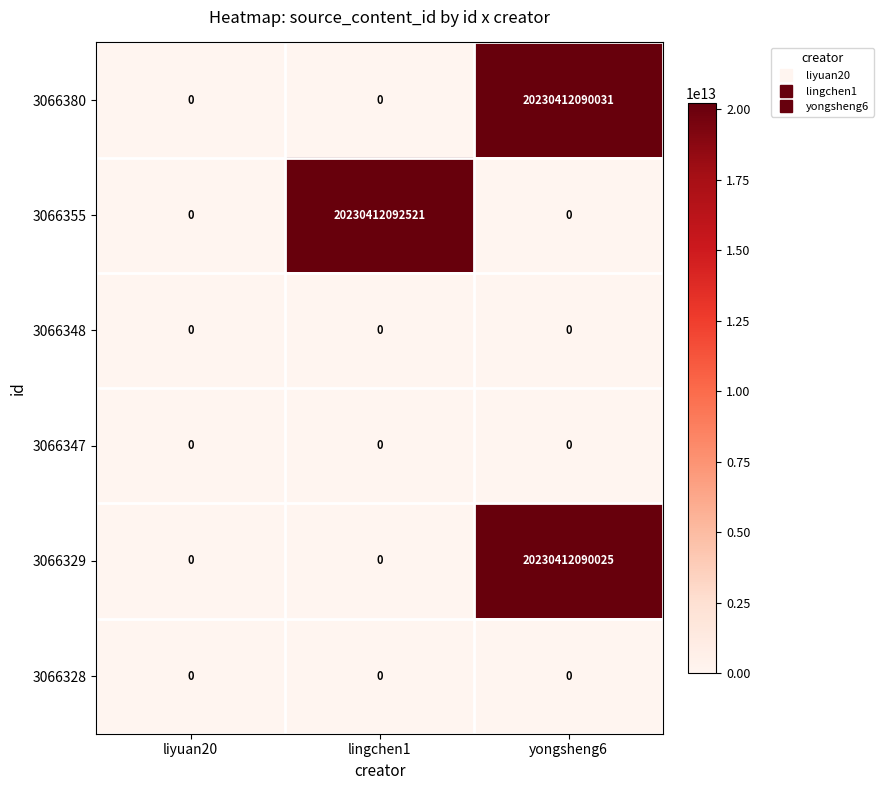

What is the difference between the maximum and minimum values in the 3066355 series?

20230412092521